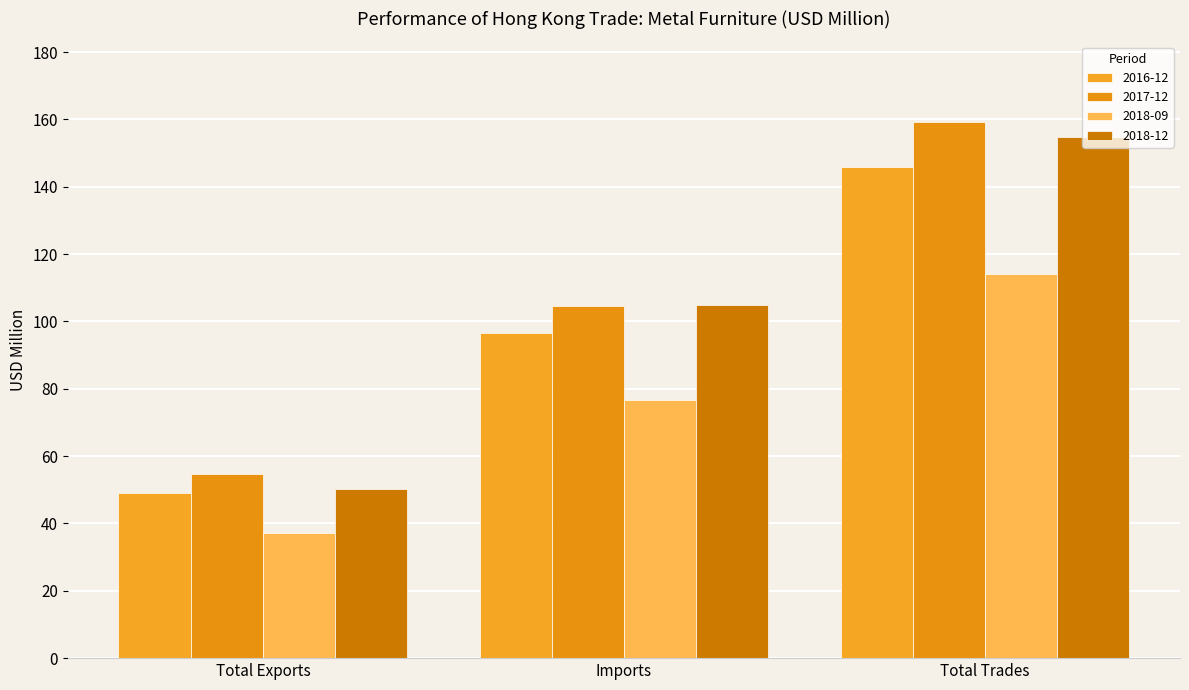

The value of 2018-12 at Total Trades is 95.7. True or false?

False